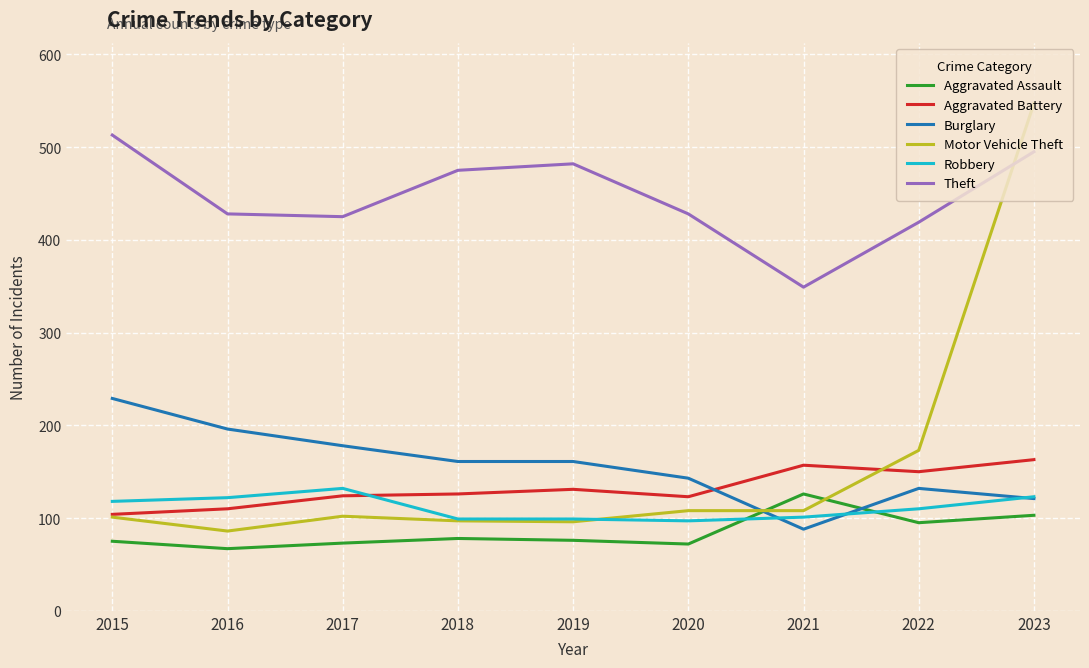

The Burglary series shows 178 at 2017. True or false?

True